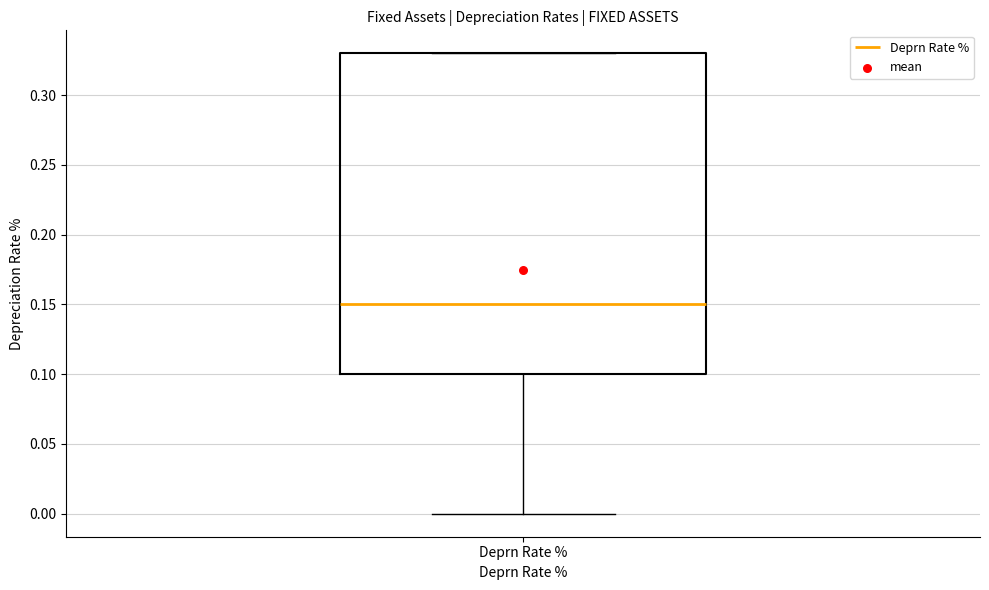

Read this box plot against the y-axis: the position of the median line, the range covered by the box, and the ends of both whiskers. The values are not printed on the chart, so give them approximately, as read against the axis.

median 0.15, box 0.10 to 0.33, whiskers 0.00 to 0.33